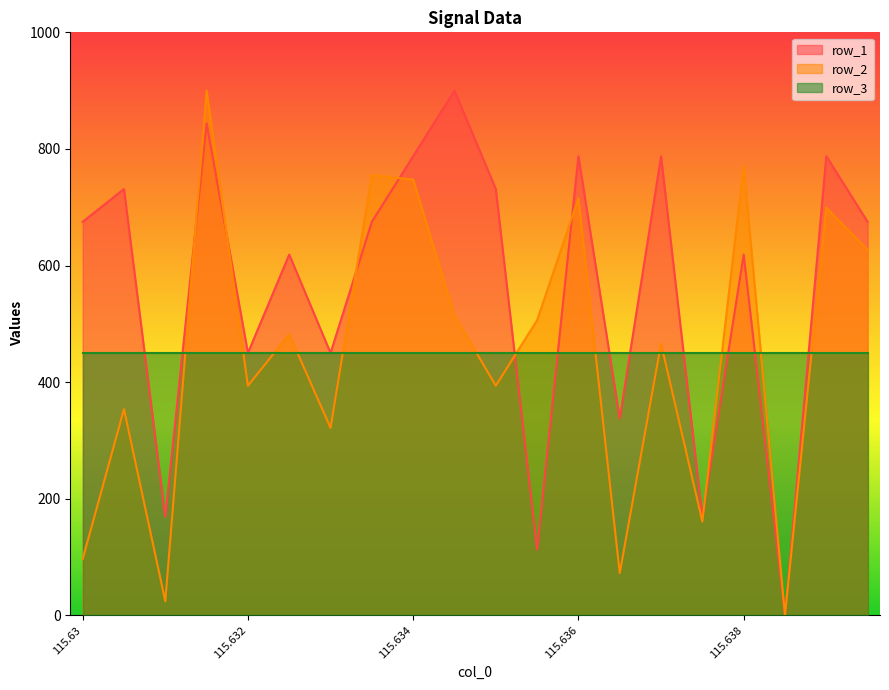

Where do row_2 and row_1 first cross each other?

115.631 and 115.6315